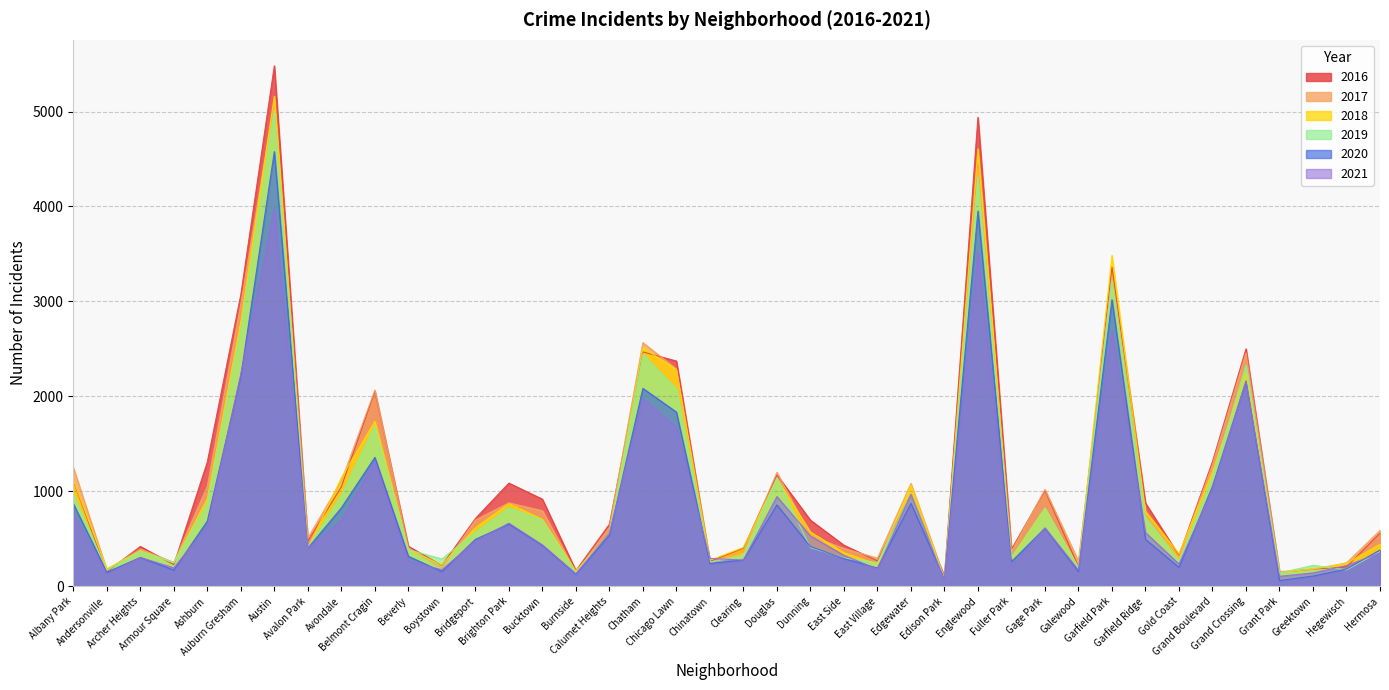

What is the label of the 34th point from the left?

Gold Coast